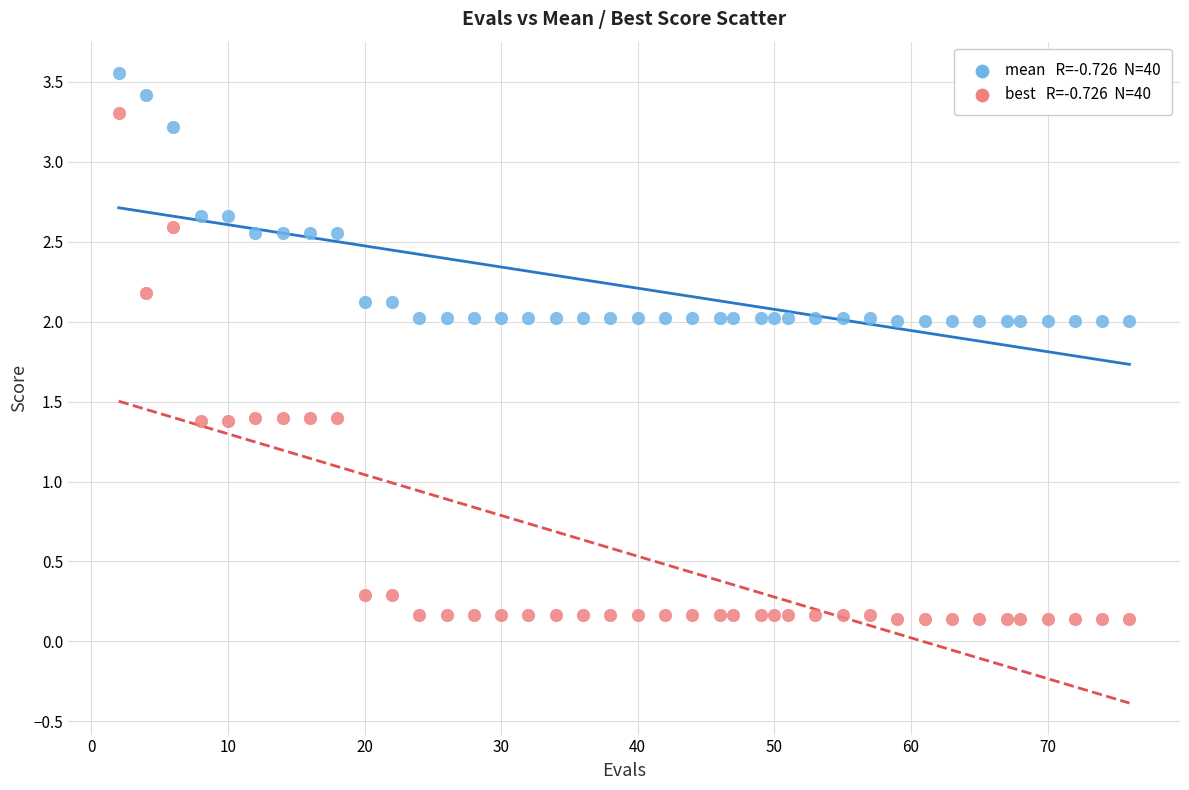

Across all data points, what is the range of Y values (max minus min)?

3.4